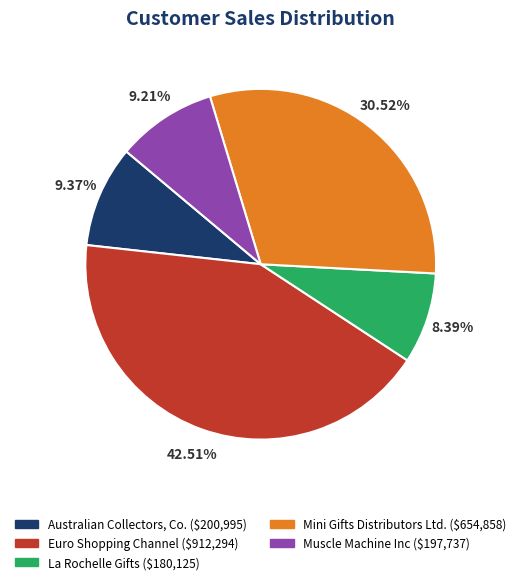

Between La Rochelle Gifts and Australian Collectors, Co., which is larger?

Australian Collectors, Co.